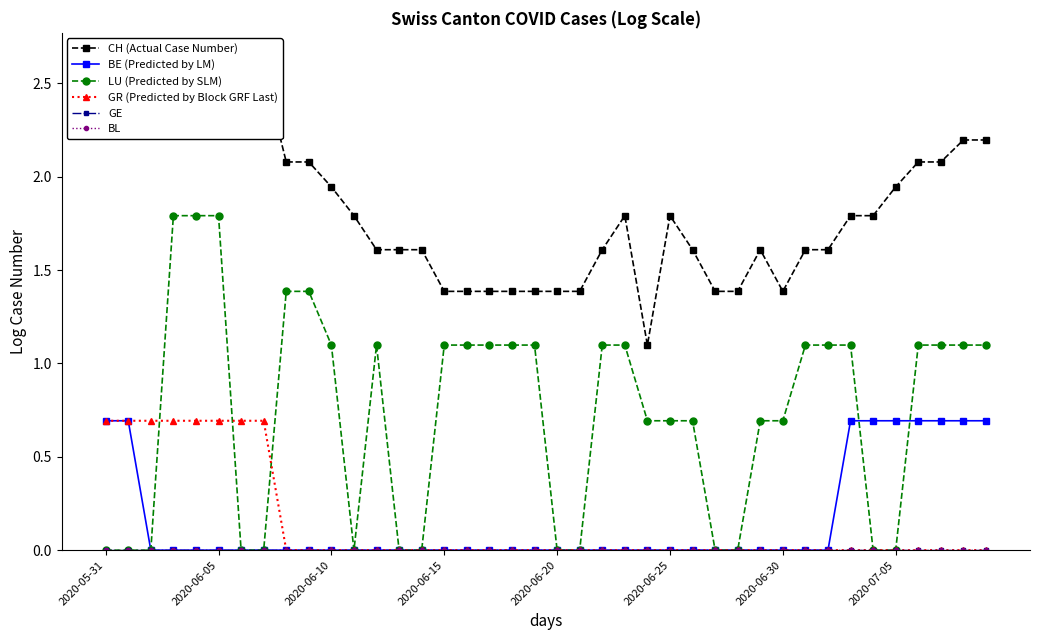

Is this an area chart (filled region under the line)?

No